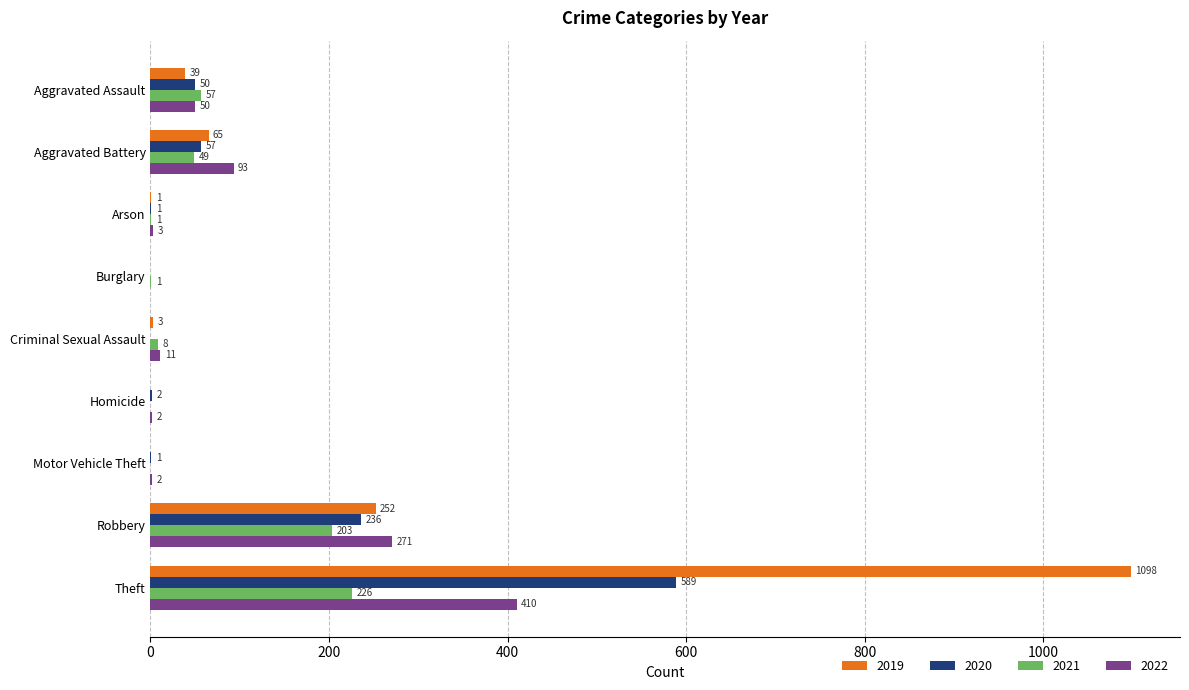

Where is 2022 nearest to the value 205?

Robbery